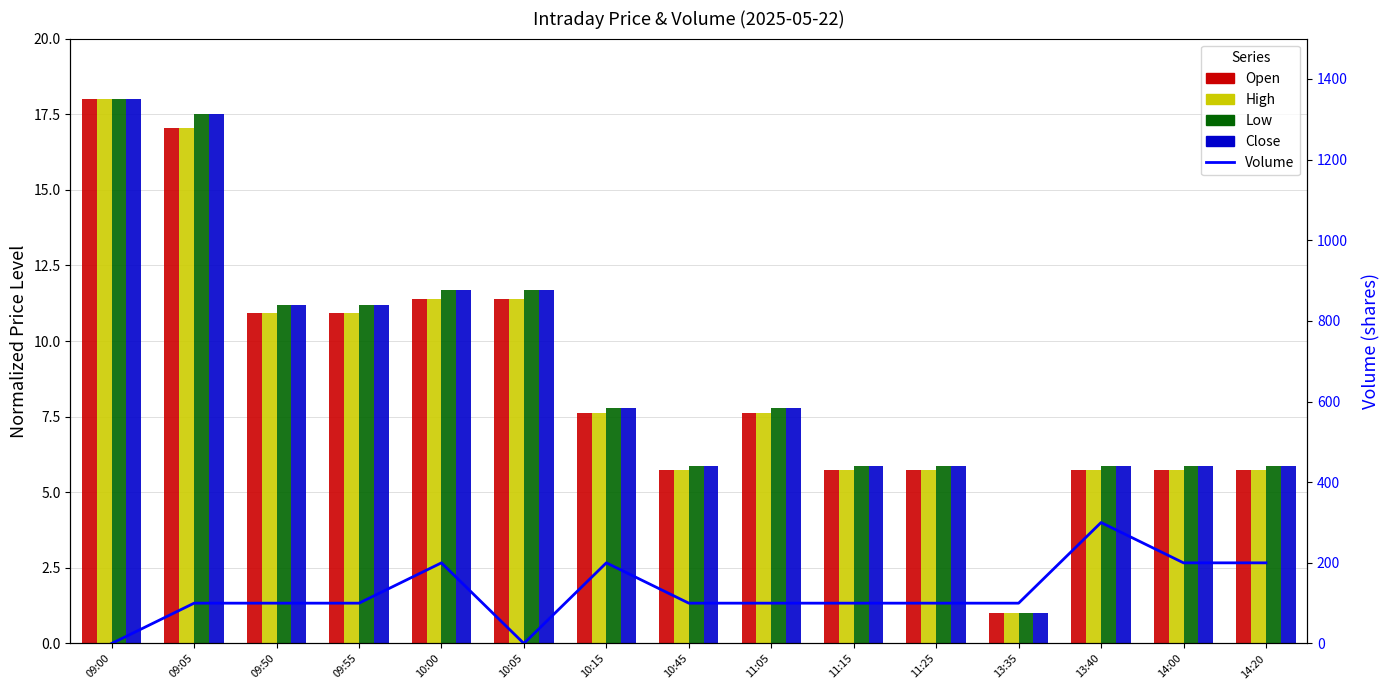

Reading left to right, transcribe all the data shown in this chart.

Open: 18.0	17.1	10.9	10.9	11.4	11.4	7.6	5.7	7.6	5.7	5.7	1.0	5.7	5.7	5.7
High: 18.0	17.1	10.9	10.9	11.4	11.4	7.6	5.7	7.6	5.7	5.7	1.0	5.7	5.7	5.7
Low: 18.0	17.5	11.2	11.2	11.7	11.7	7.8	5.9	7.8	5.9	5.9	1.0	5.9	5.9	5.9
Close: 18.0	17.5	11.2	11.2	11.7	11.7	7.8	5.9	7.8	5.9	5.9	1.0	5.9	5.9	5.9
Volume: 0.0	100.0	100.0	100.0	200.0	0.0	200.0	100.0	100.0	100.0	100.0	100.0	300.0	200.0	200.0